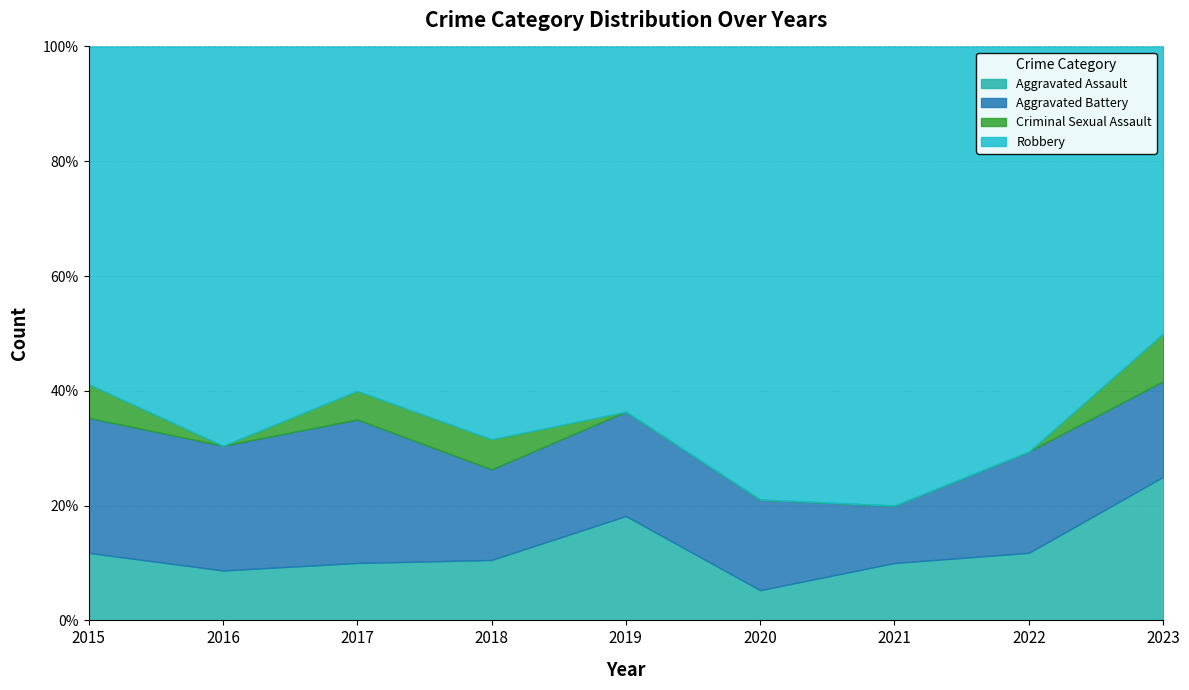

True or false: Aggravated Assault has more than 0 interior local peaks.

True